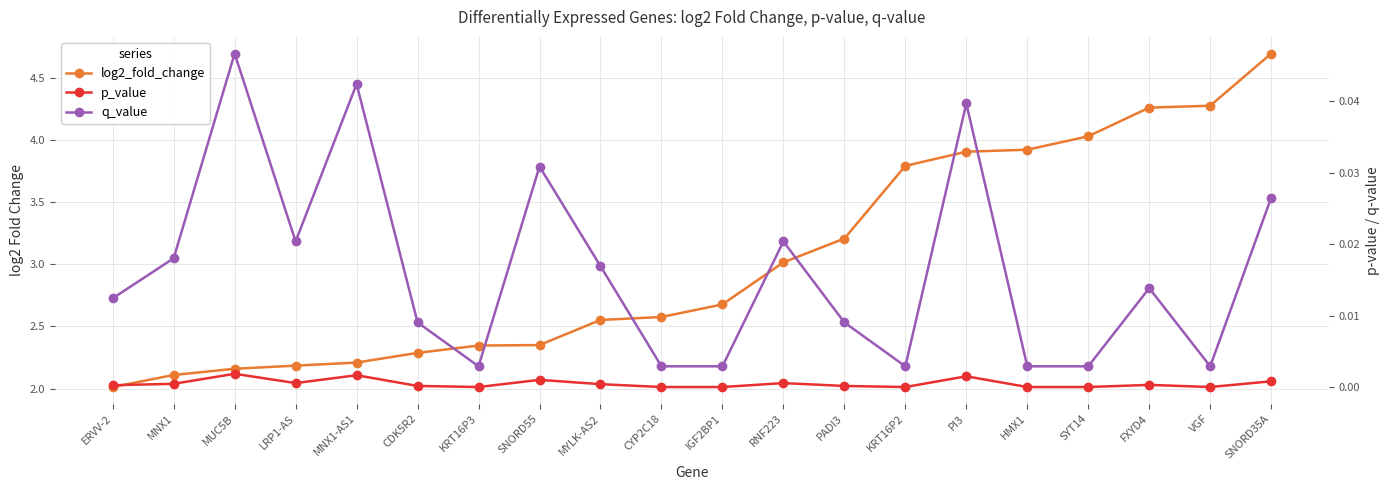

True or false: p_value and q_value intersect in this chart.

False